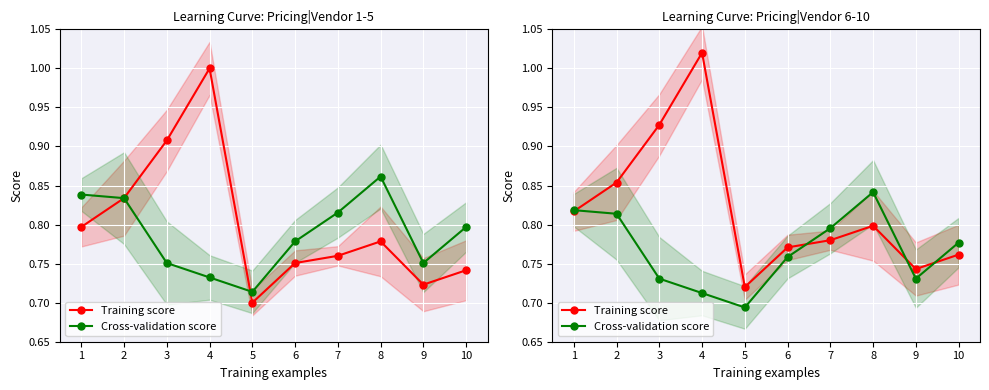

What is the difference between the Cross-validation score values at 5 and 10?

0.1